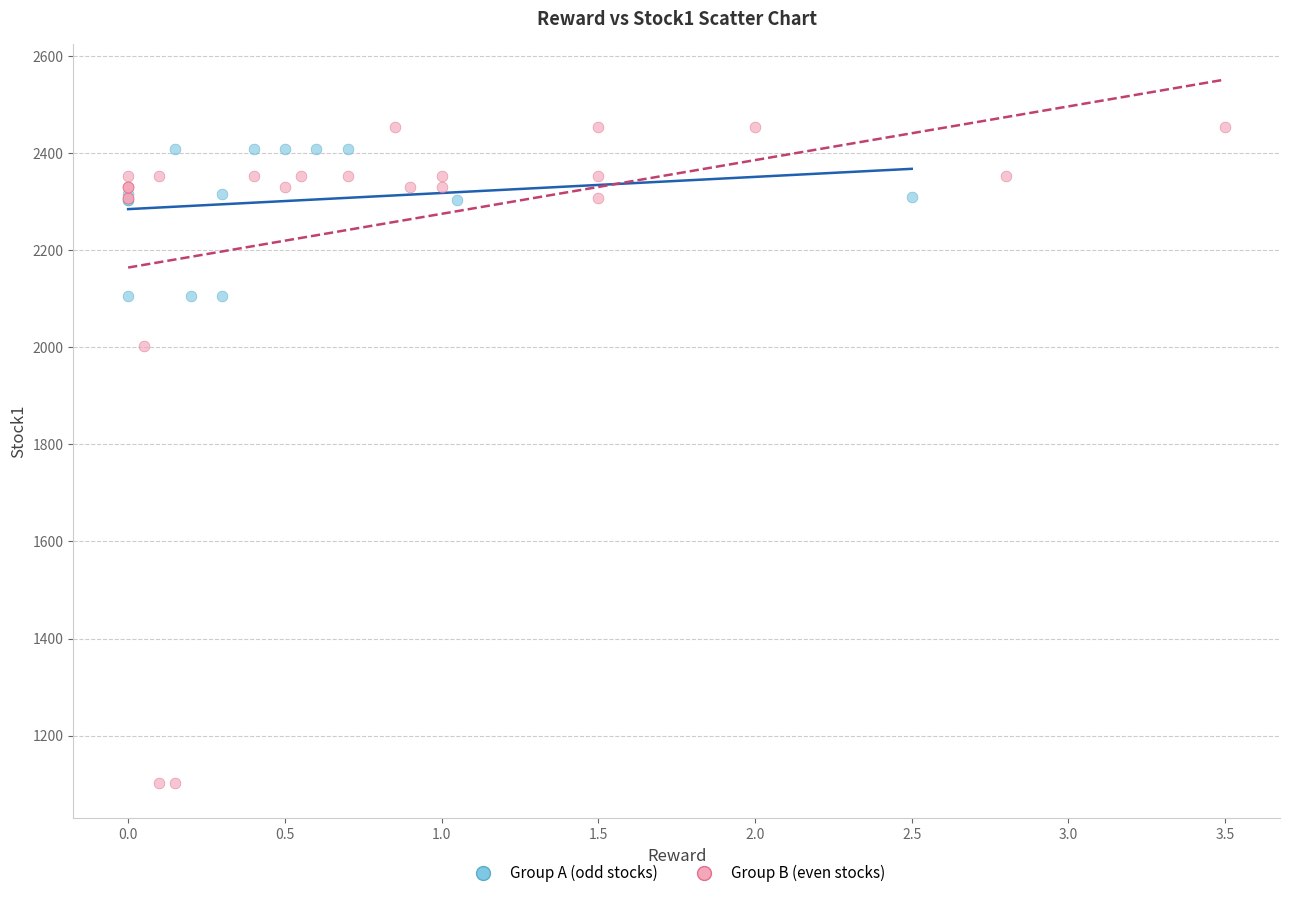

Which series has the largest Y range (max minus min)?

Group B (even stocks)